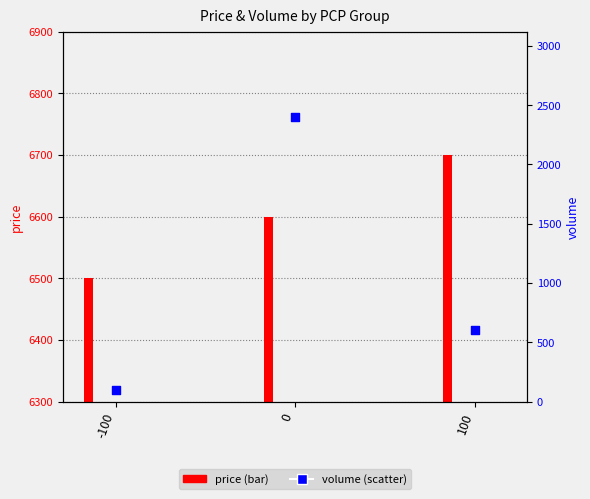

What is the total value across all series at -100?

6600